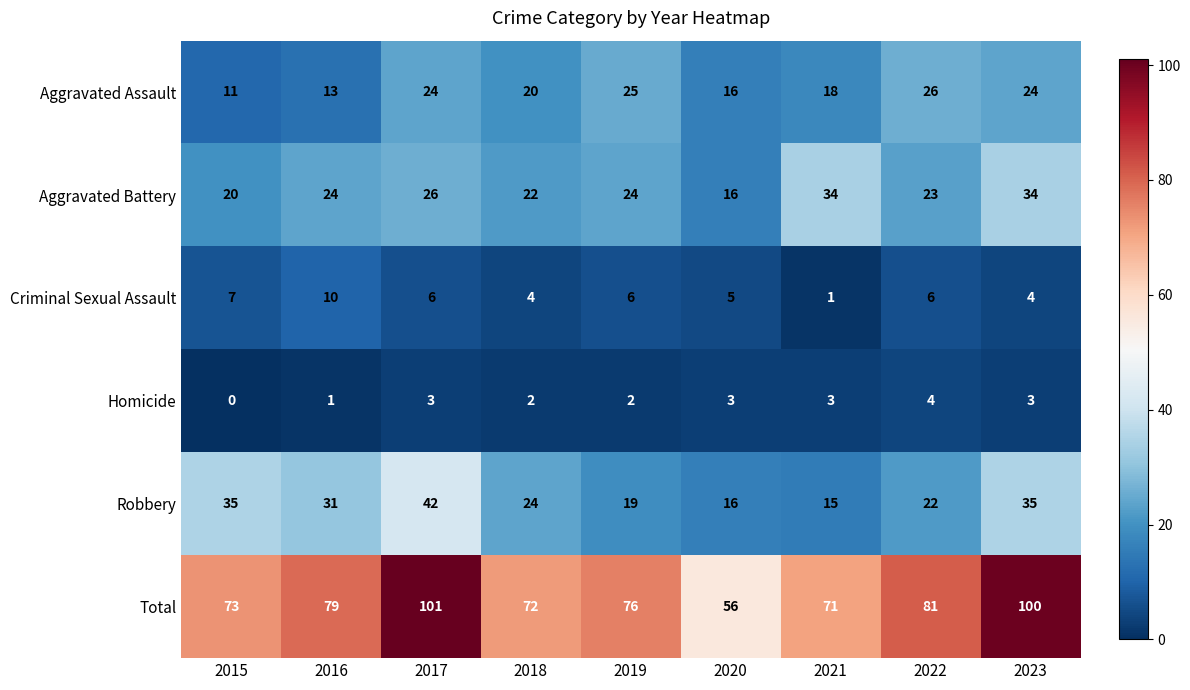

Which series changed the most between 2017 and 2019?

Total